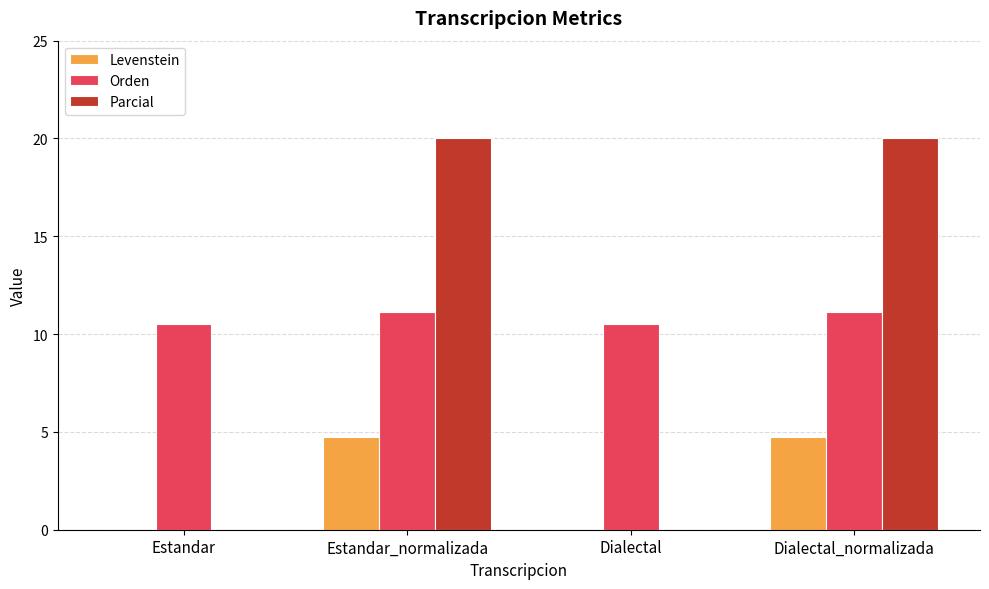

At which label does Parcial first exceed 19?

Estandar_normalizada